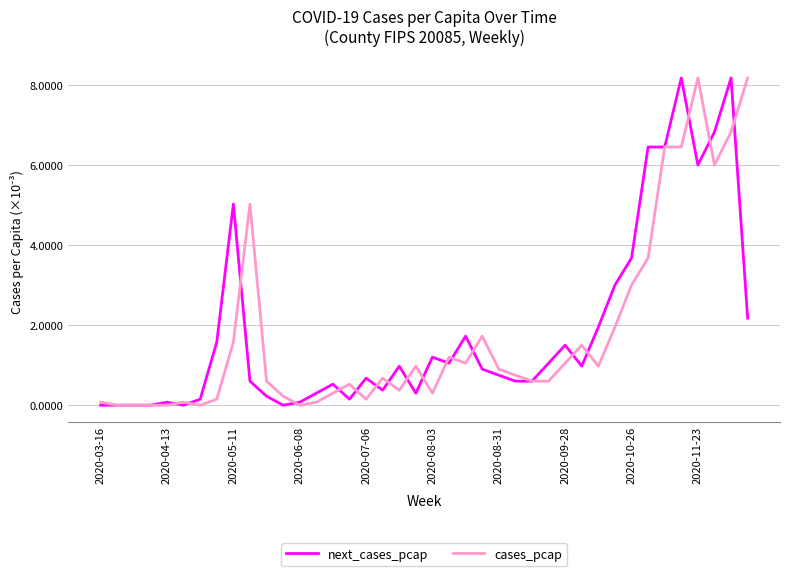

How many lines are shown in the chart?

2